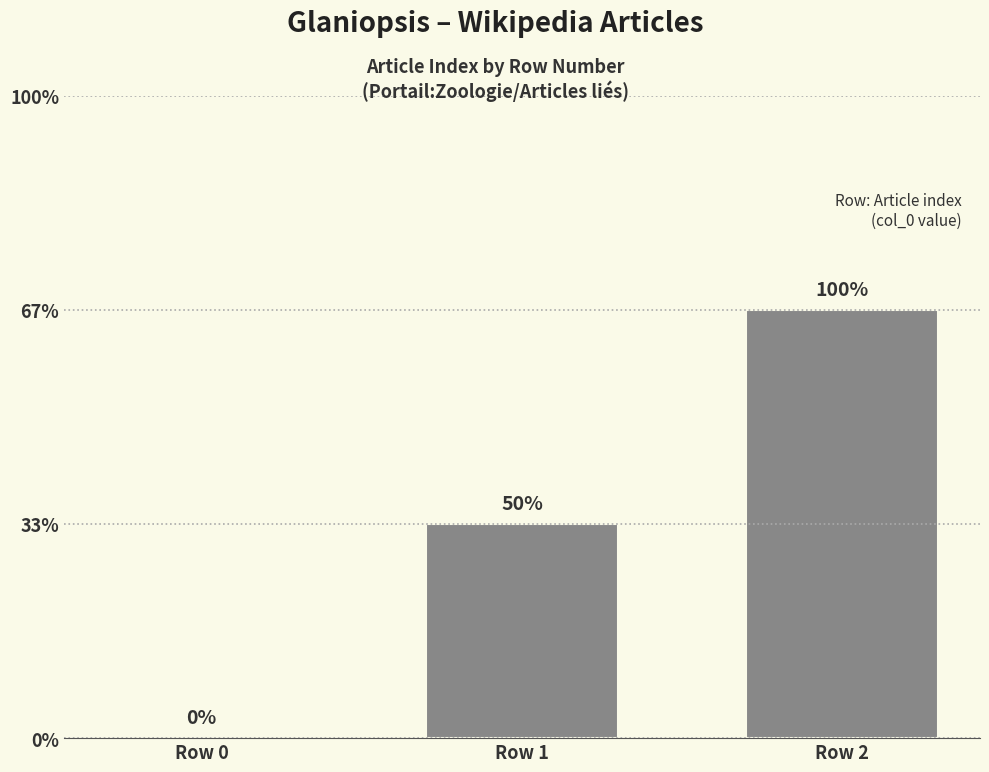

How many data points are above 1?

1